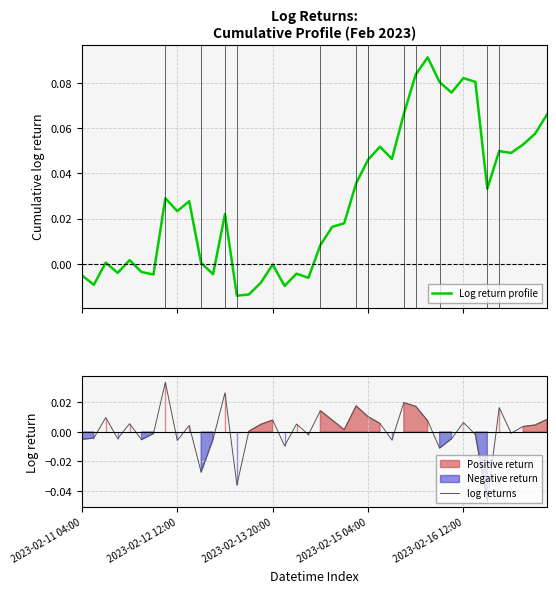

What position from the left is 37?

38